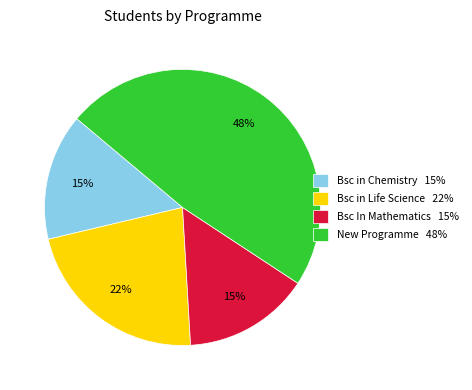

To the nearest percent, what is the combined percentage of Bsc in Chemistry 15% and New Programme 48%?

63%